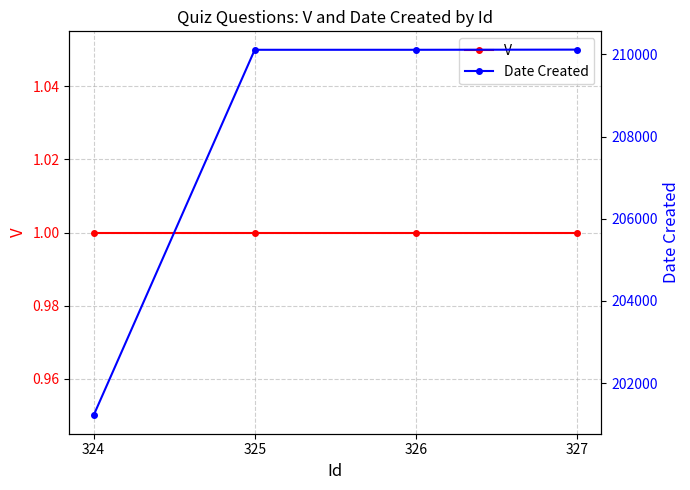

What is the average value of the V series?

1